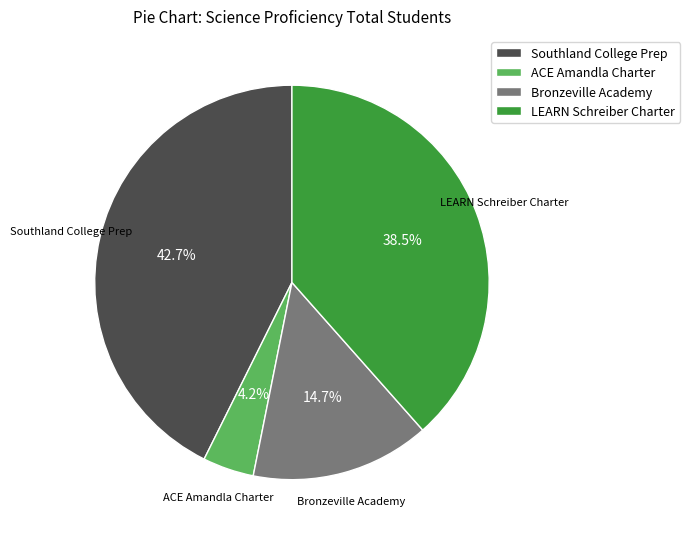

To the nearest percent, what percentage of the pie is Southland College Prep?

43%